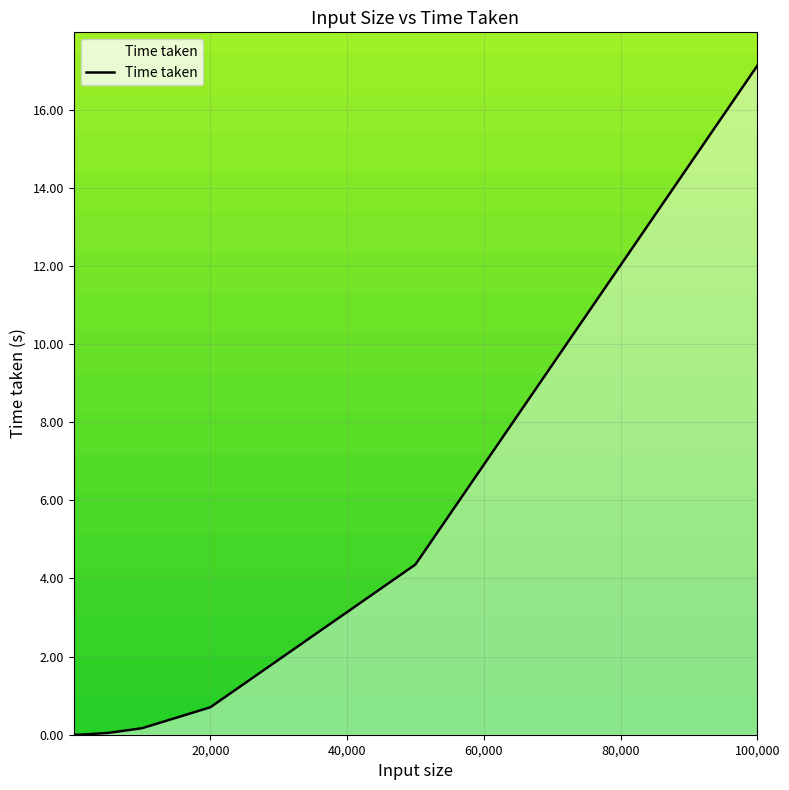

What is the difference between the maximum and minimum values?

17.1